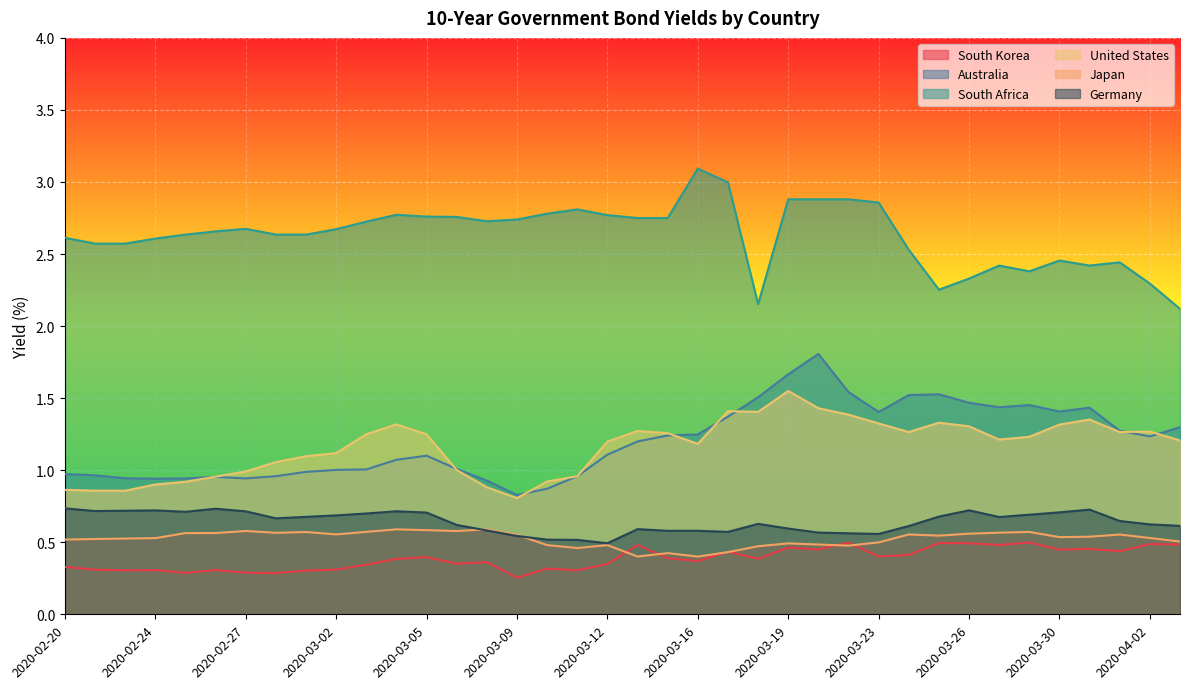

At which category is the sum across all series the highest?

2020-03-20